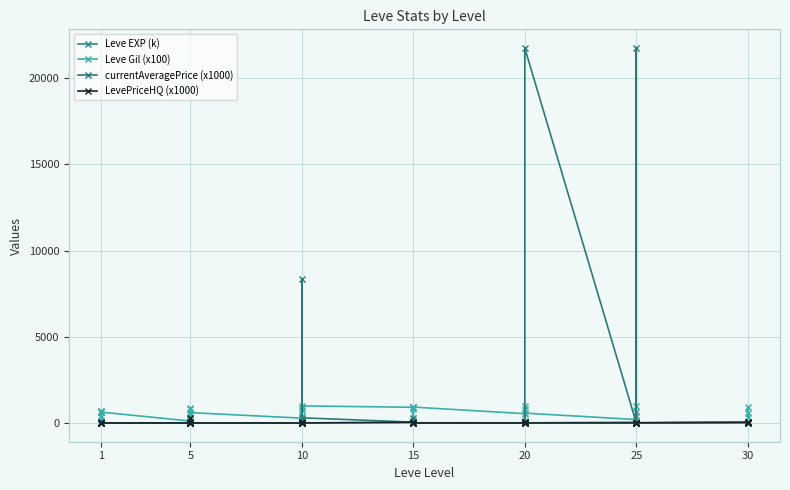

At which category does Leve Gil (x100) reach its first local valley?

1